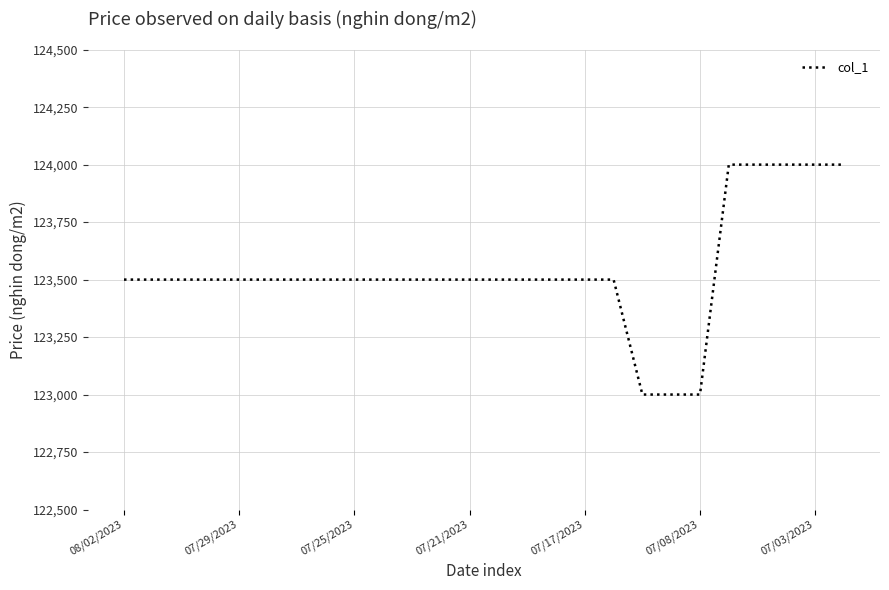

What is the maximum value shown in the chart?

124000